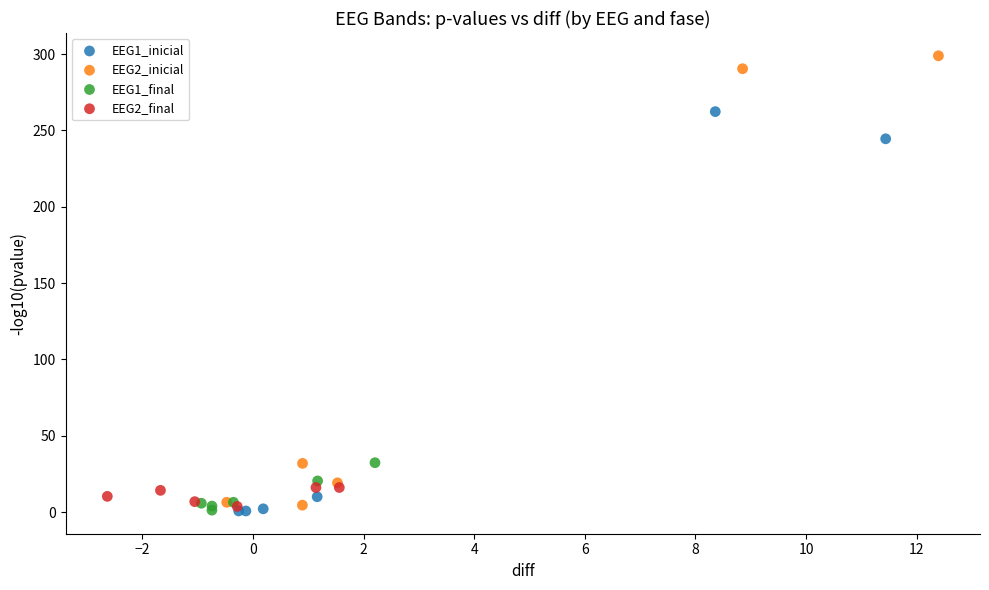

Which series reaches the maximum Y coordinate?

EEG2_inicial